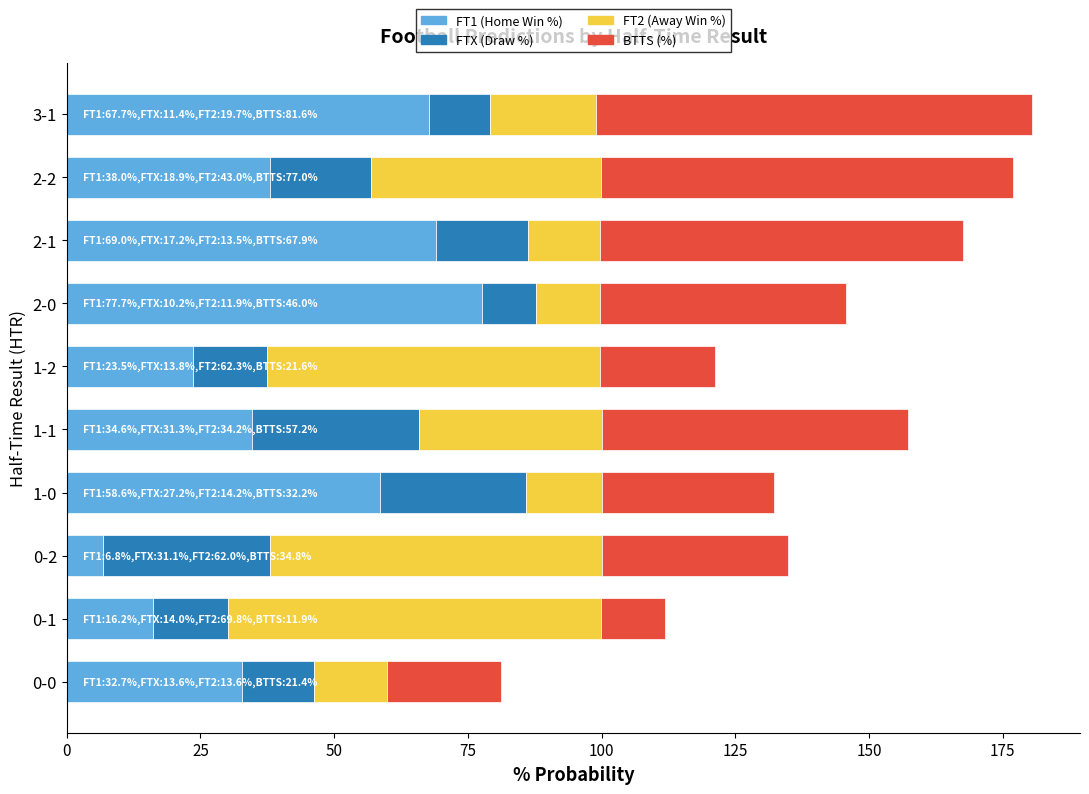

What is the total value across all series at 3-1?

180.4